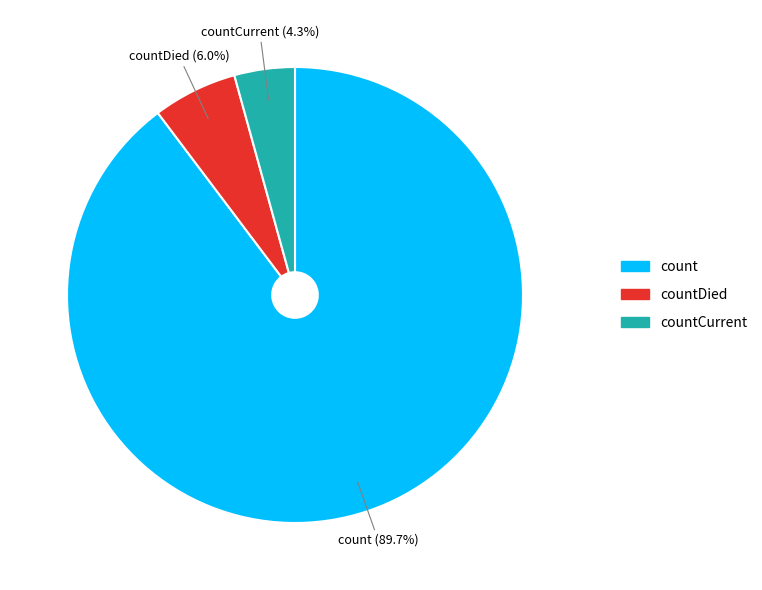

True or false: count accounts for 90% of the total.

True